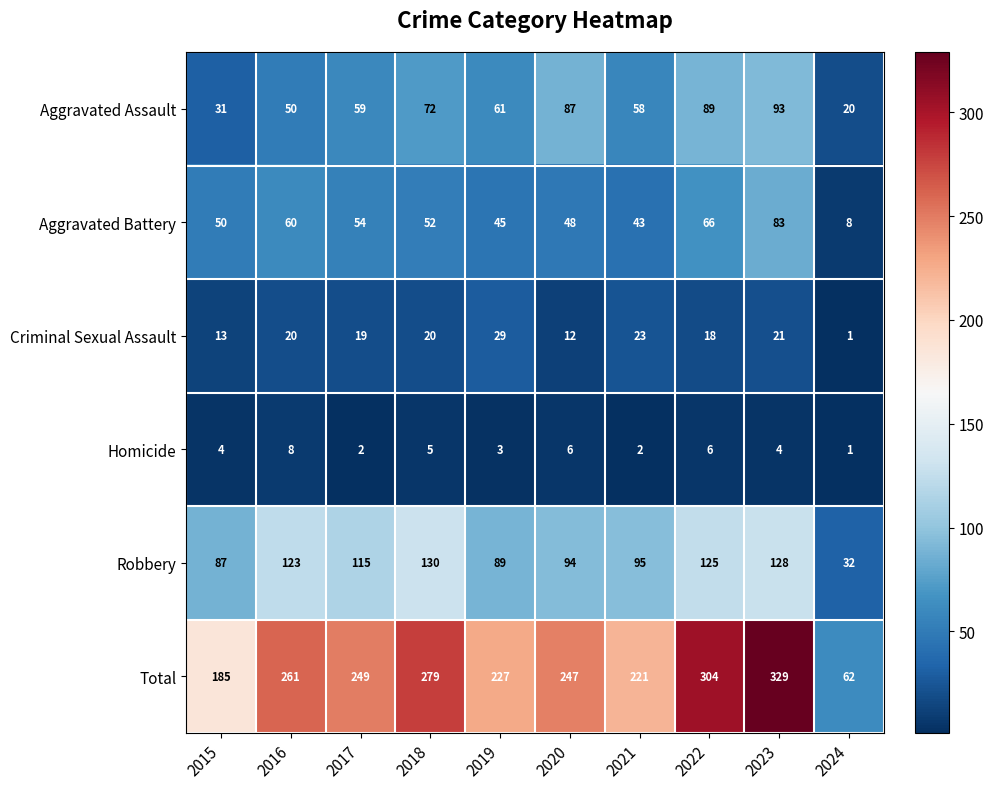

What is the average value of the Total series?

236